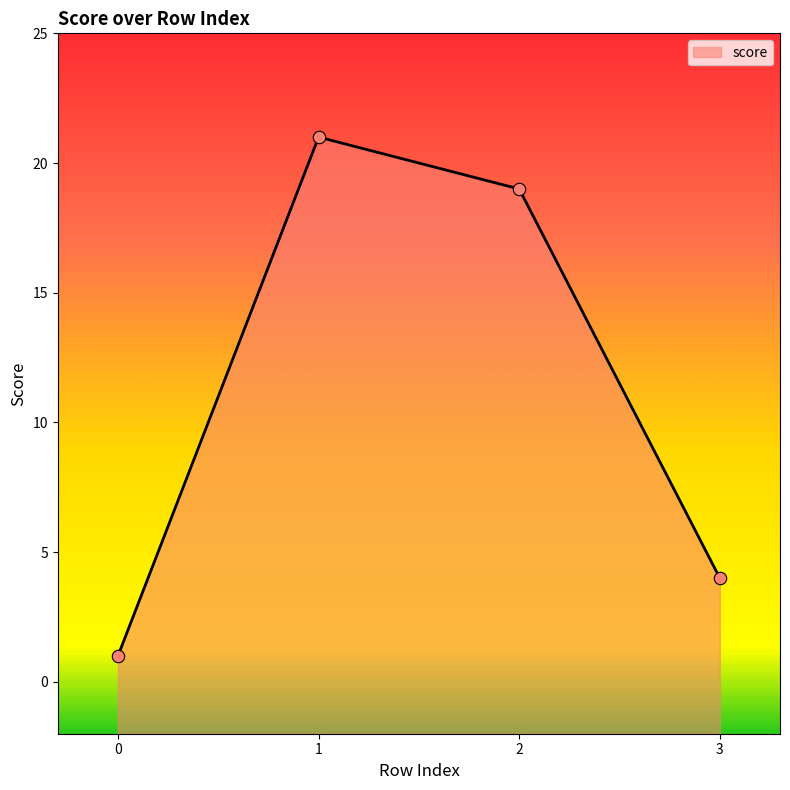

Which has a higher value, 2 or 0?

2